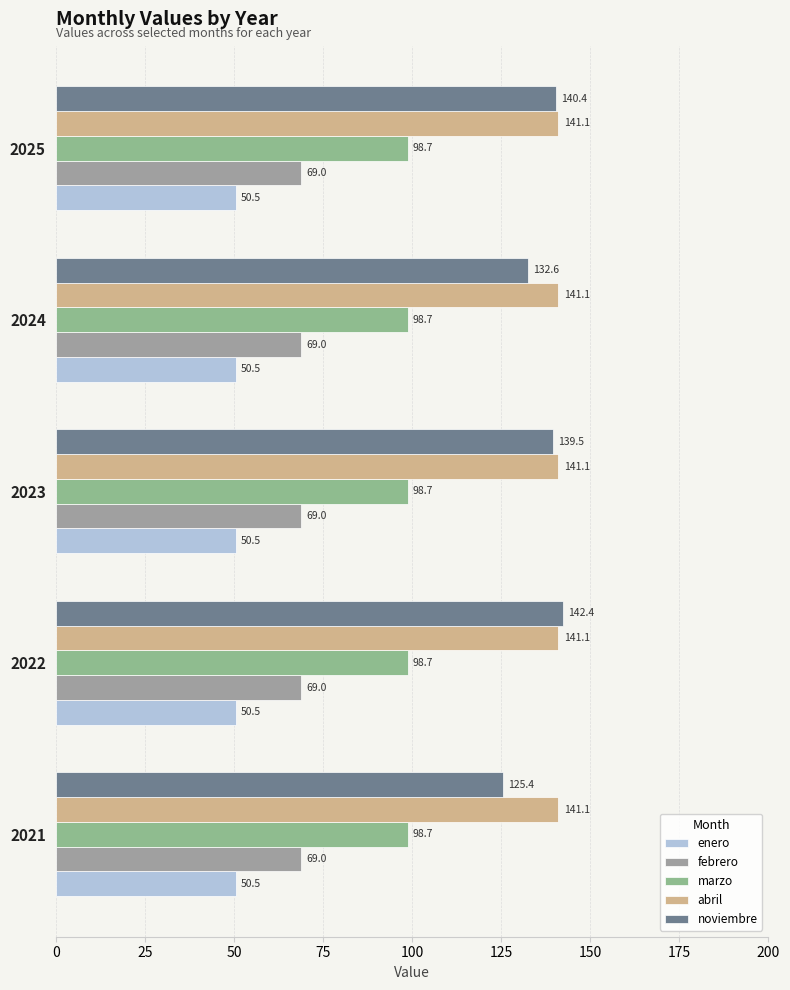

How many categories are shown in the chart?

5